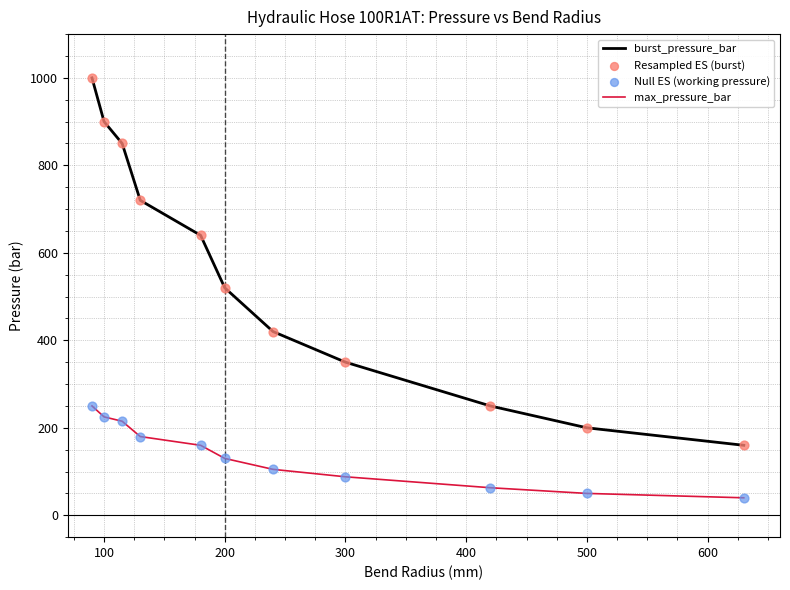

Which series has the largest total across all categories?

burst_pressure_bar